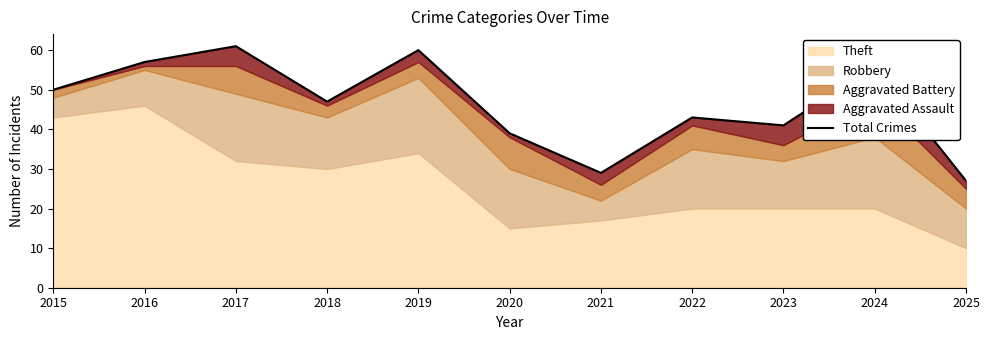

At which label does the data first exceed 47?

2015